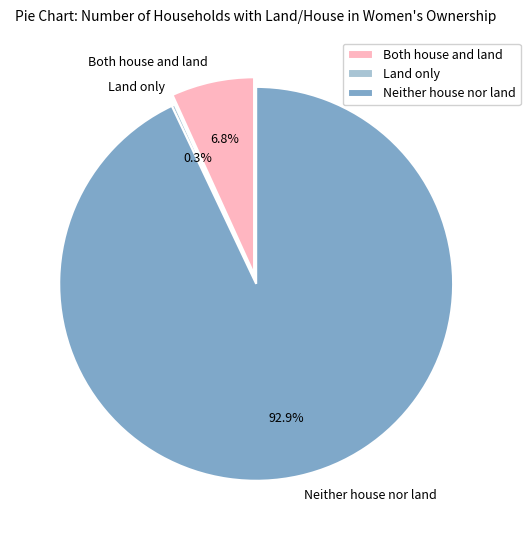

Approximately how many times larger is the value at Both house and land compared to Neither house nor land?

0.1